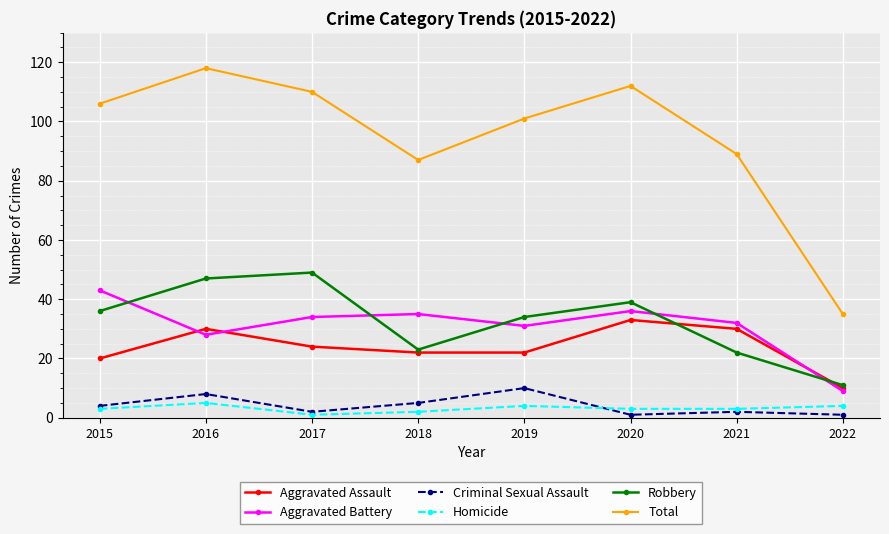

At how many categories does at least one series exceed 10?

8